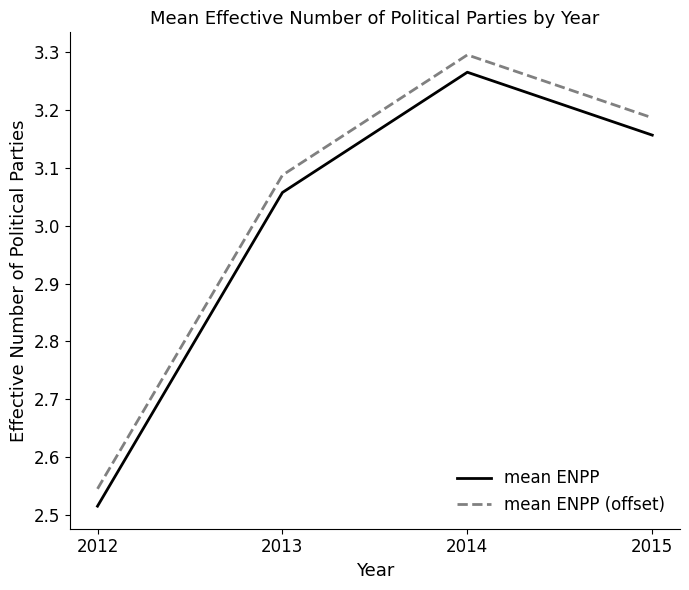

Which category has the highest value in the mean ENPP series?

2014